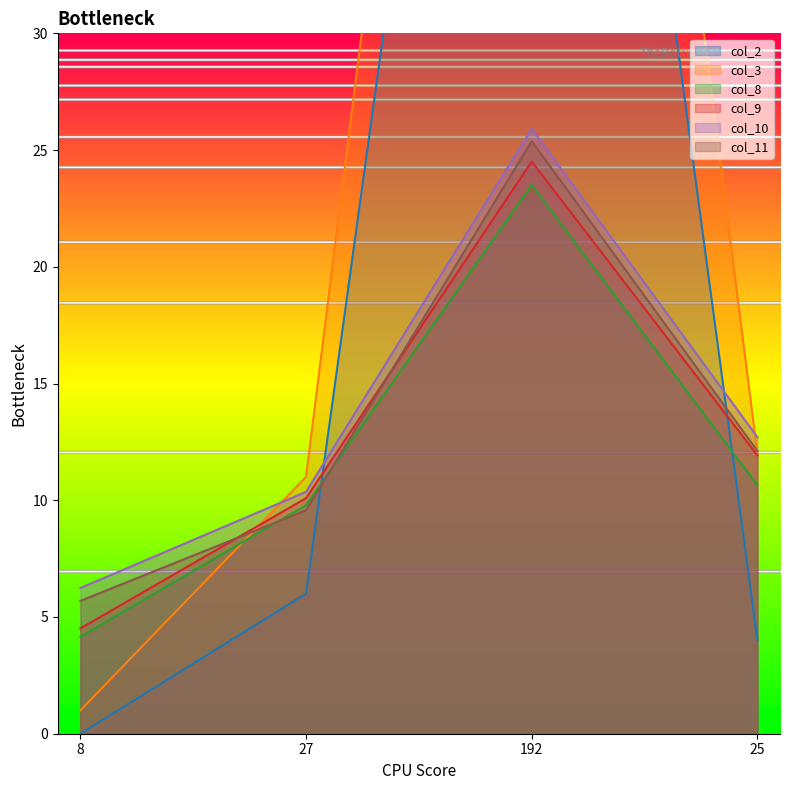

At how many categories does at least one series exceed 63?

1